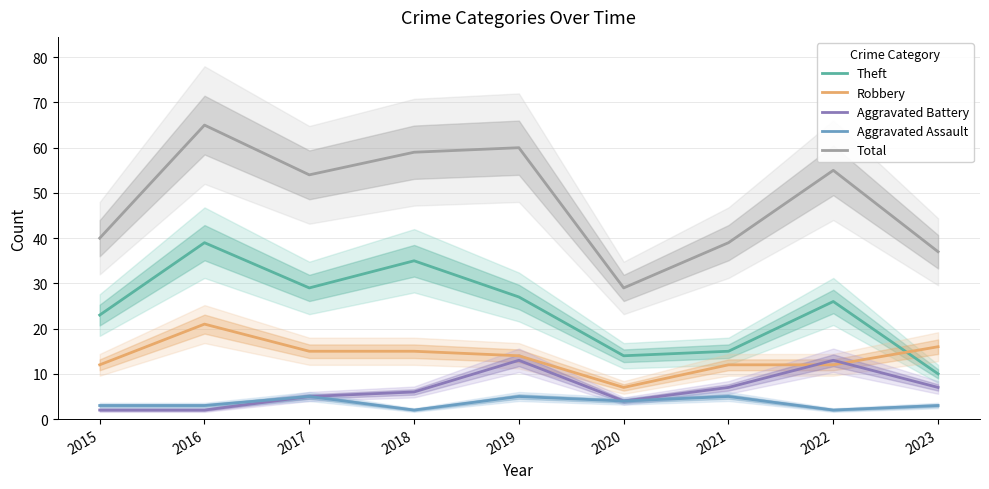

Count the number of data series in this chart.

5